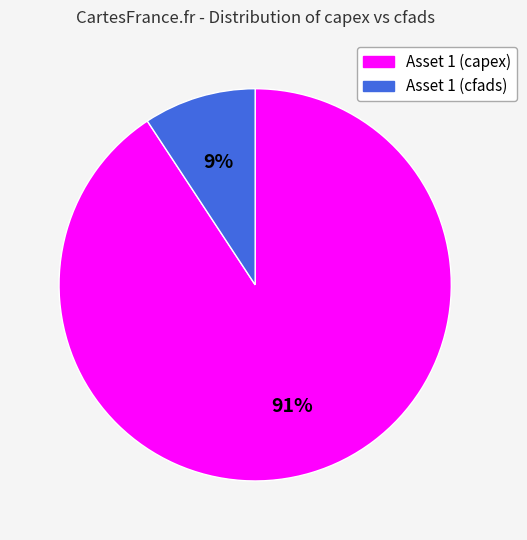

The Asset 1 (capex) slice represents 96% of the pie. True or false?

False